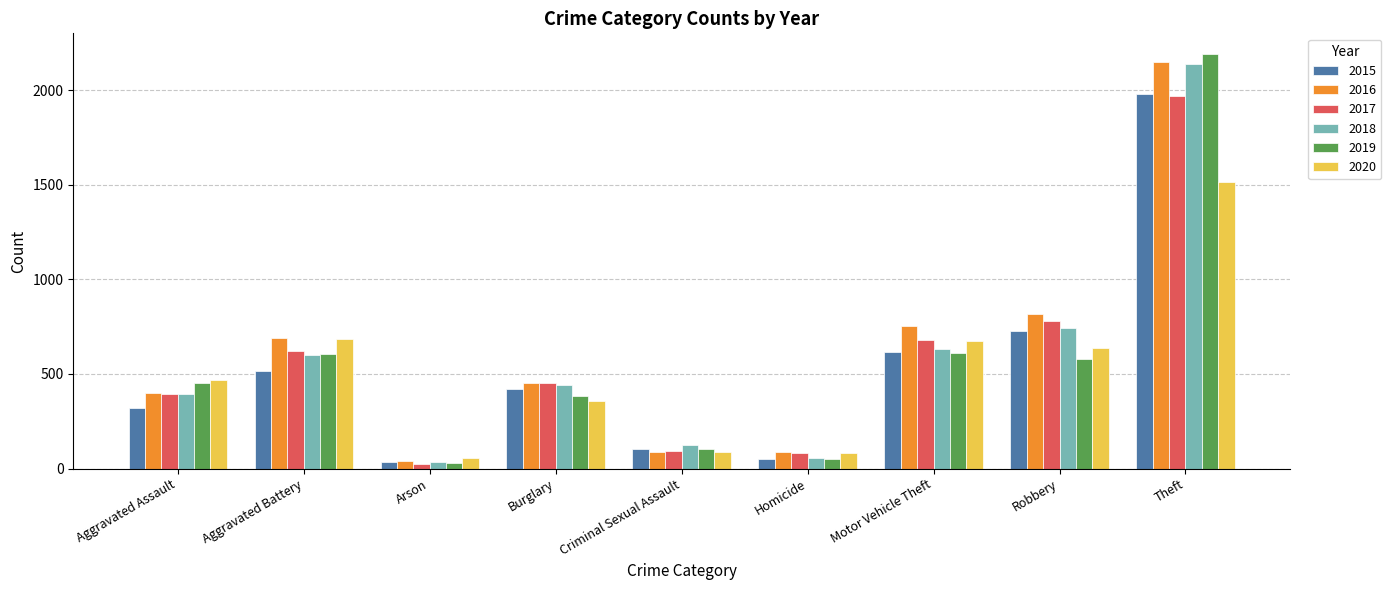

Where is 2016 nearest to the value 1094?

Robbery